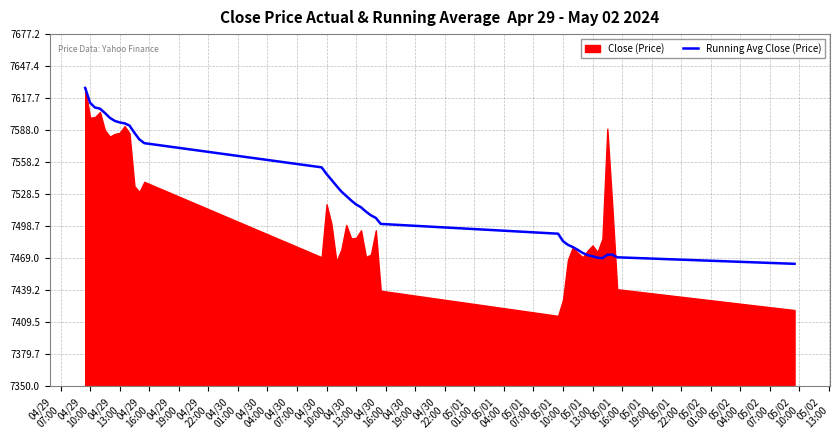

What is the highest value of the Running Avg Close (Price) series?

7627.2